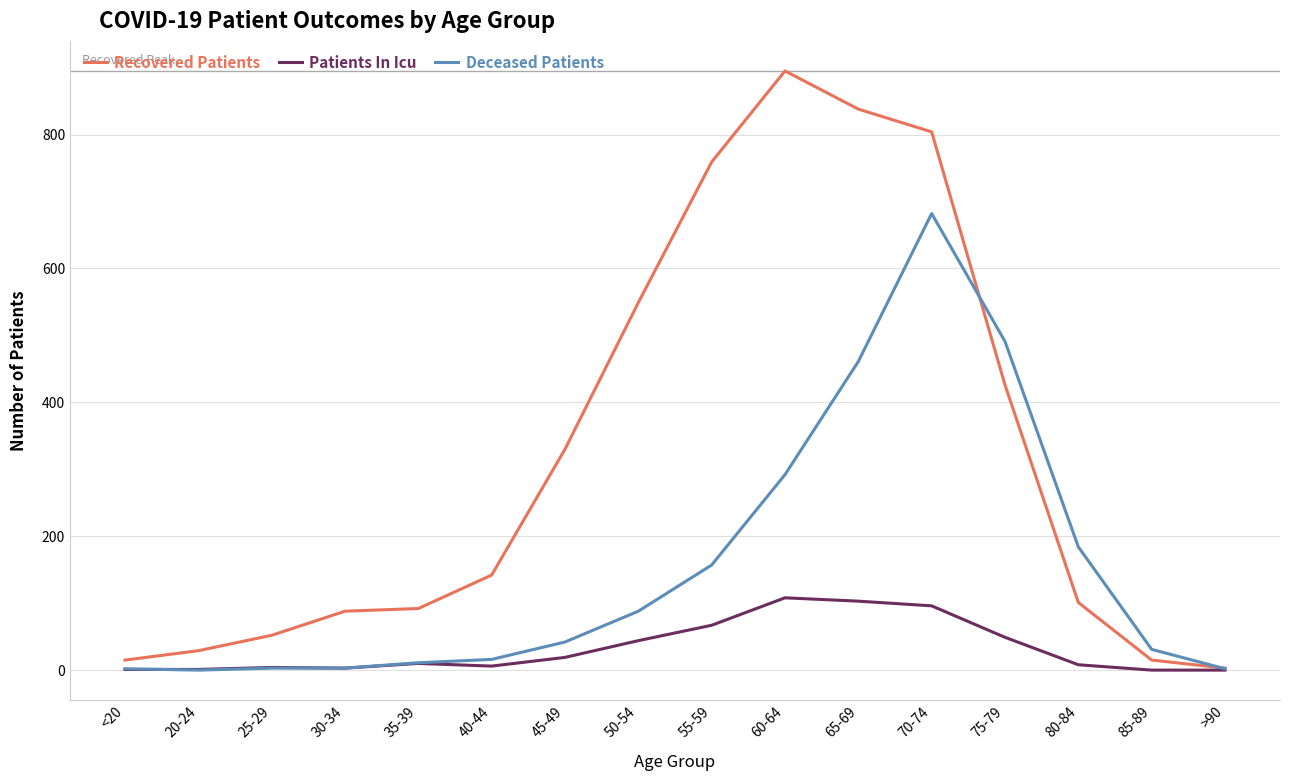

Is the value of Patients In Icu at 55-59 greater than the value of Recovered Patients at <20?

Yes